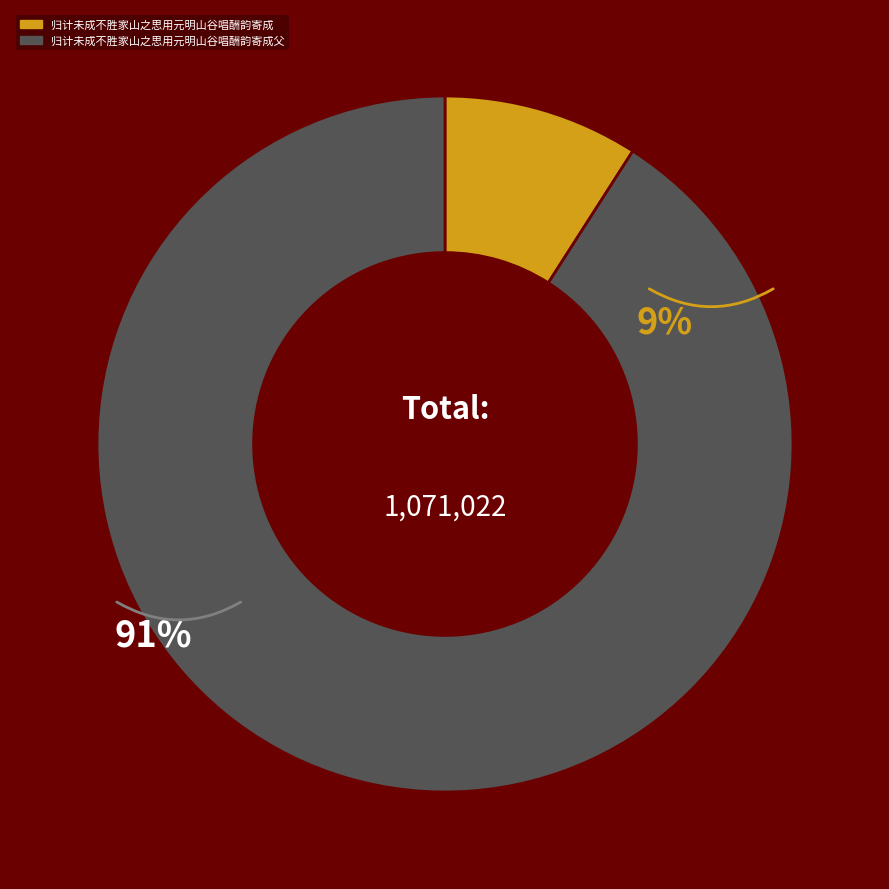

Which slice is the smallest?

归计未成不胜家山之思用元明山谷唱酬韵寄成